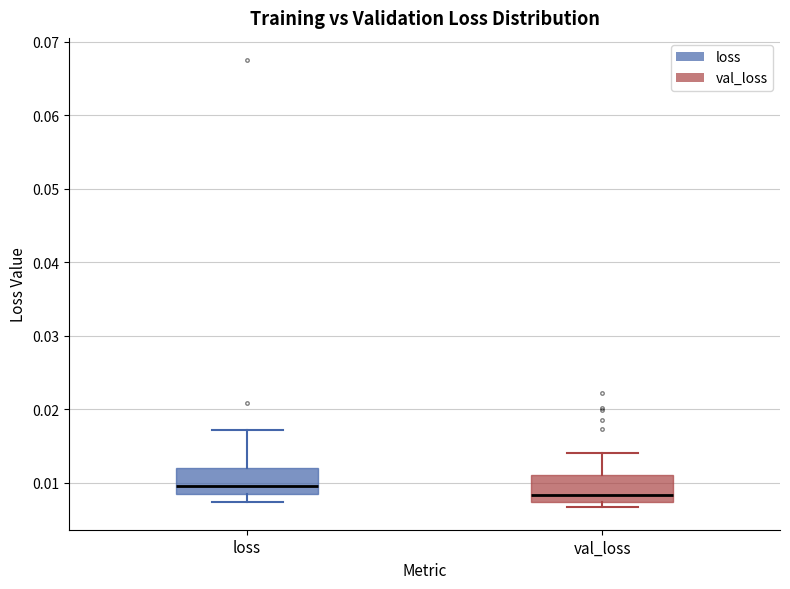

Reading left to right, transcribe this box plot: for each box, give where its median line is, the range the box spans, and where its two whiskers end, as read against the y-axis. The values are not printed on the chart, so give them approximately, as read against the axis.

loss: median 0.009, box 0.008 to 0.012, whiskers 0.007 to 0.017
val_loss: median 0.008, box 0.007 to 0.011, whiskers 0.007 (just below the box's lower edge) to 0.014